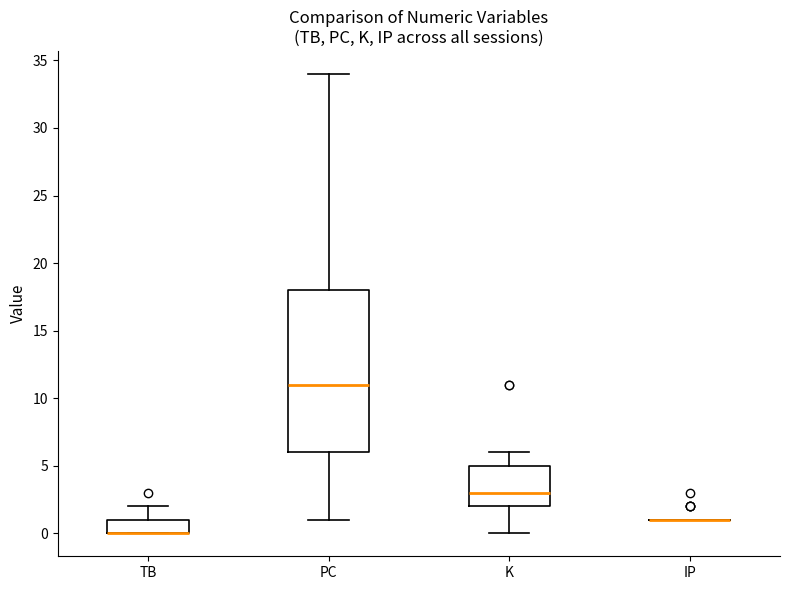

Which box is the tallest, from its lower edge to its upper edge?

PC